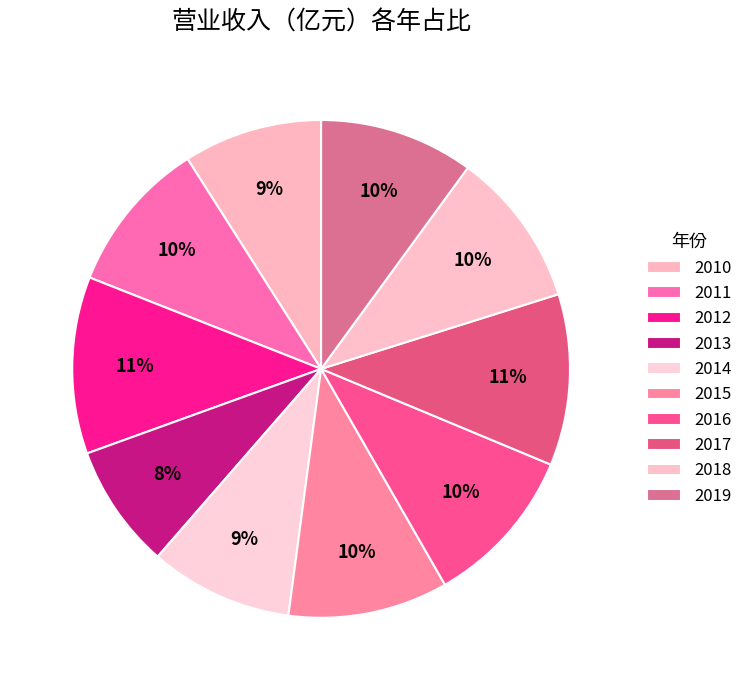

Does any single category account for the majority?

No